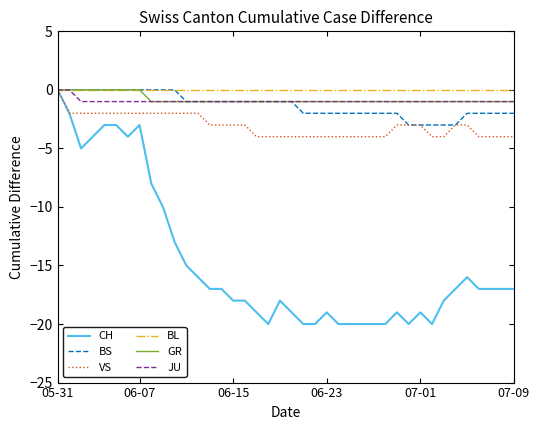

How many distinct data groups are displayed?

6